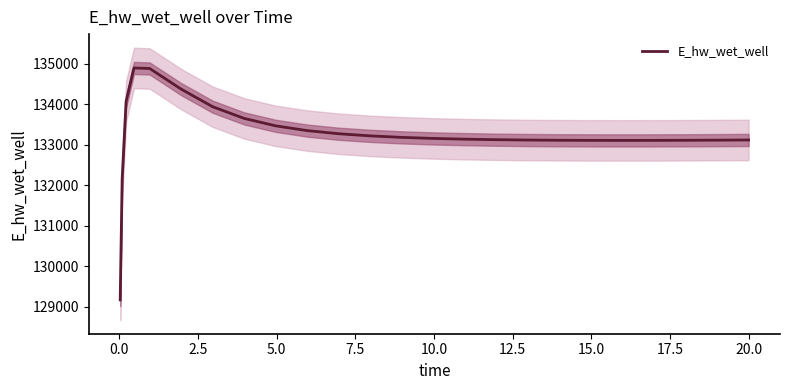

True or false: there are more than 2 points higher than both neighbors.

False